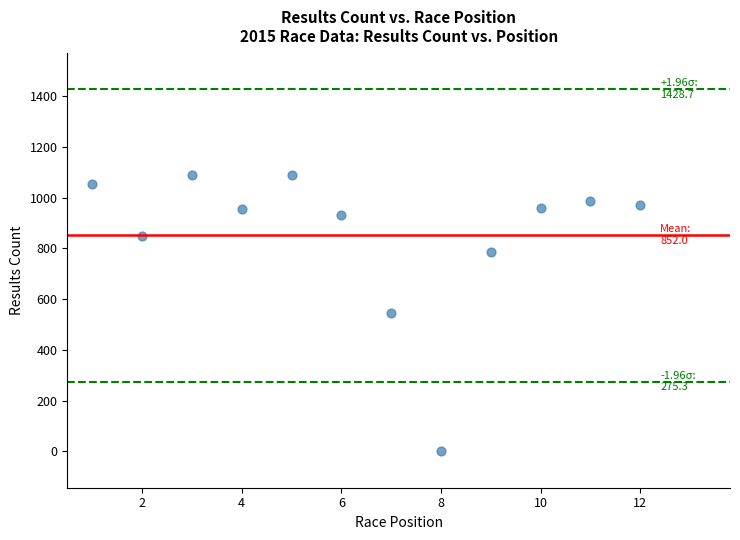

How many points are shown in the scatter plot?

12